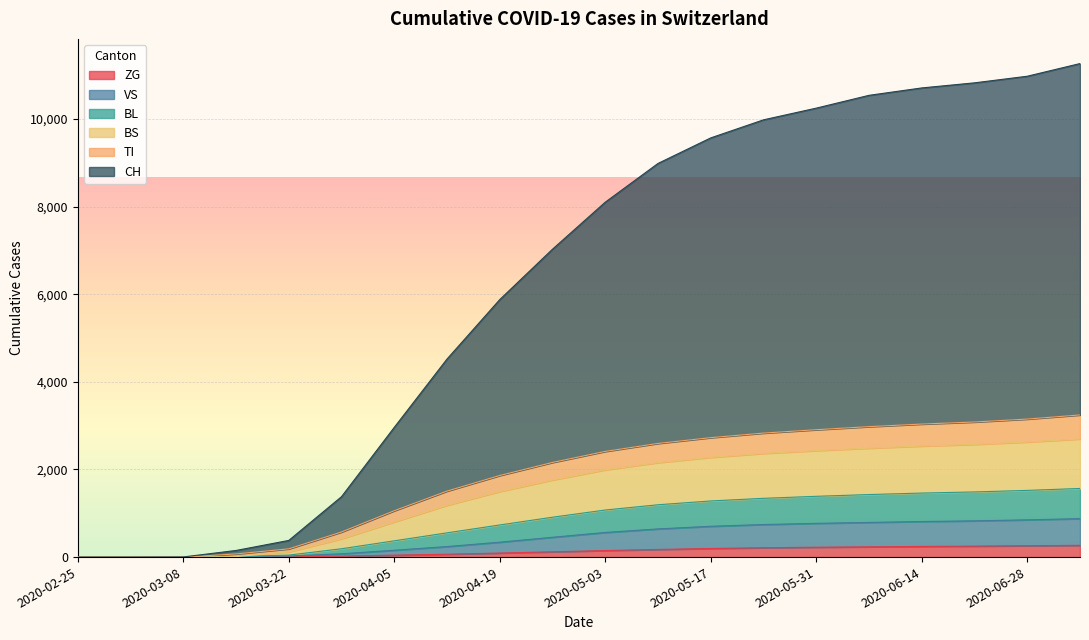

True or false: BS has a value of 2572 at 2020-06-21.

True